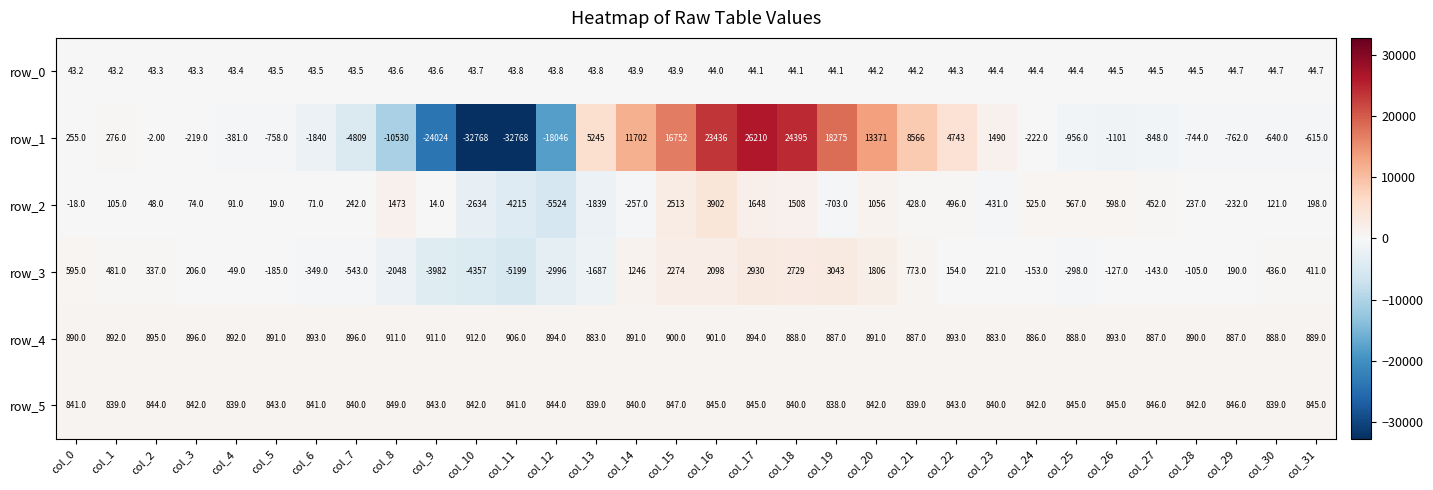

How many values in the row_2 series are below 121?

16